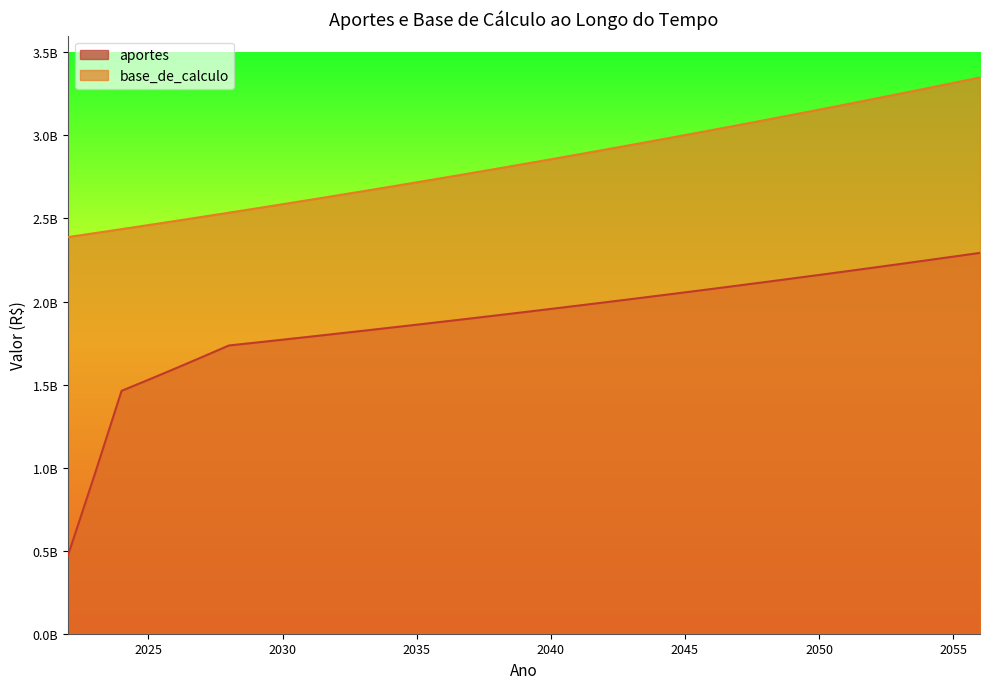

At which label does base_de_calculo first exceed 2827965474?

2040